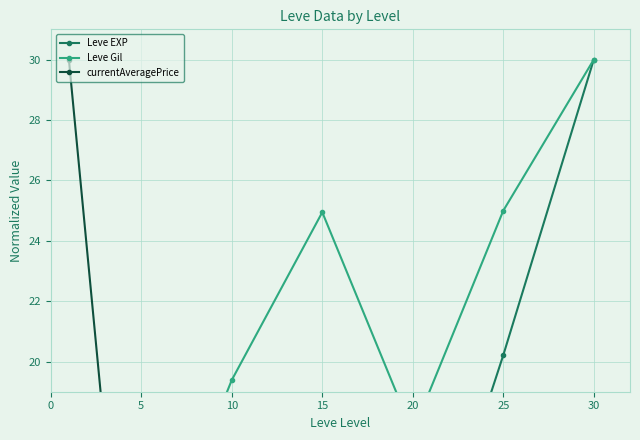

Rank the categories by Leve Gil value from highest to lowest.

30, 25, 15, 10, 20, 5, 0